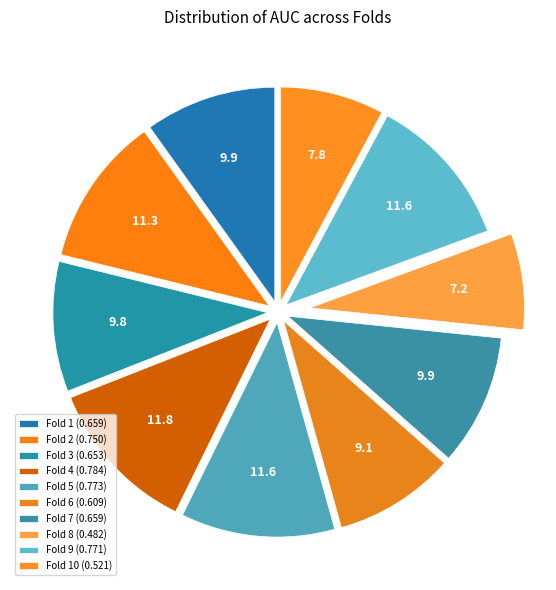

Which slice is the largest?

Fold 4